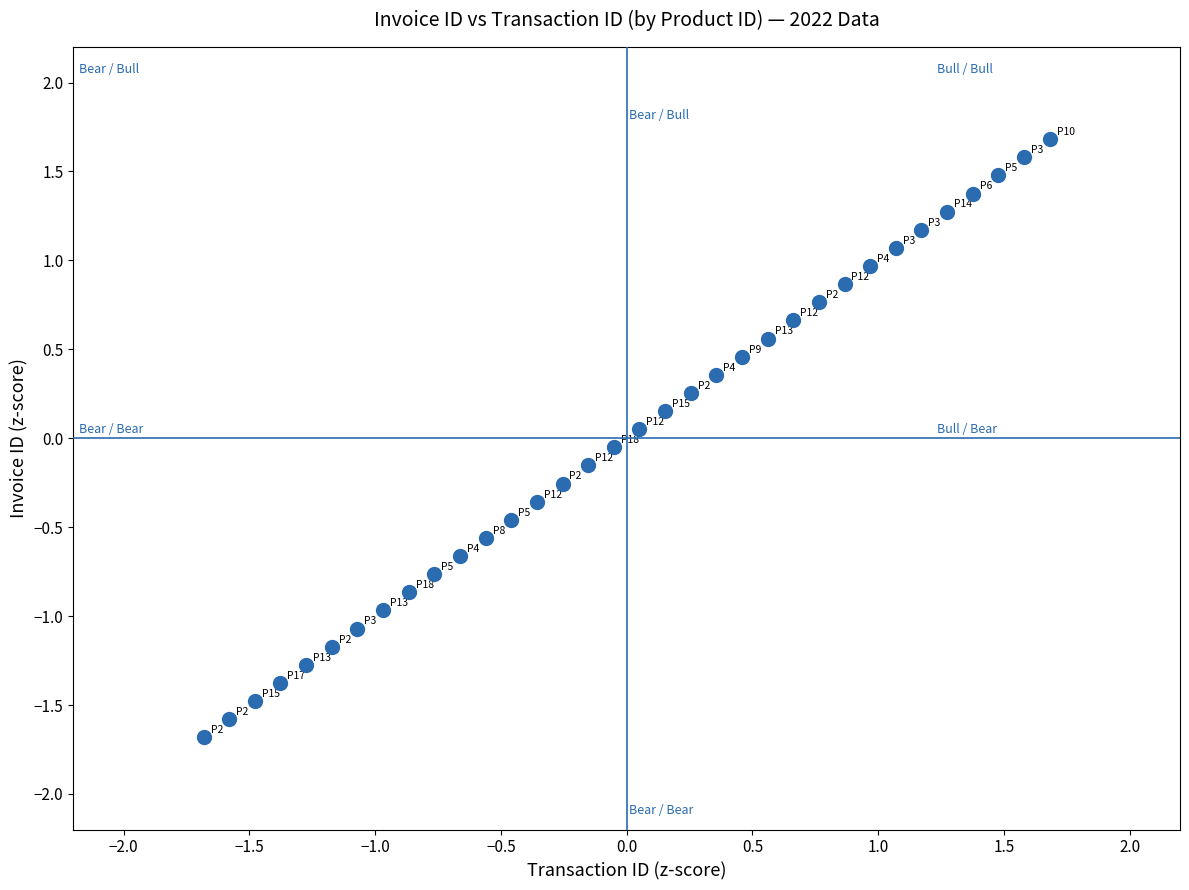

What is the range of Y values (max minus min)?

3.4